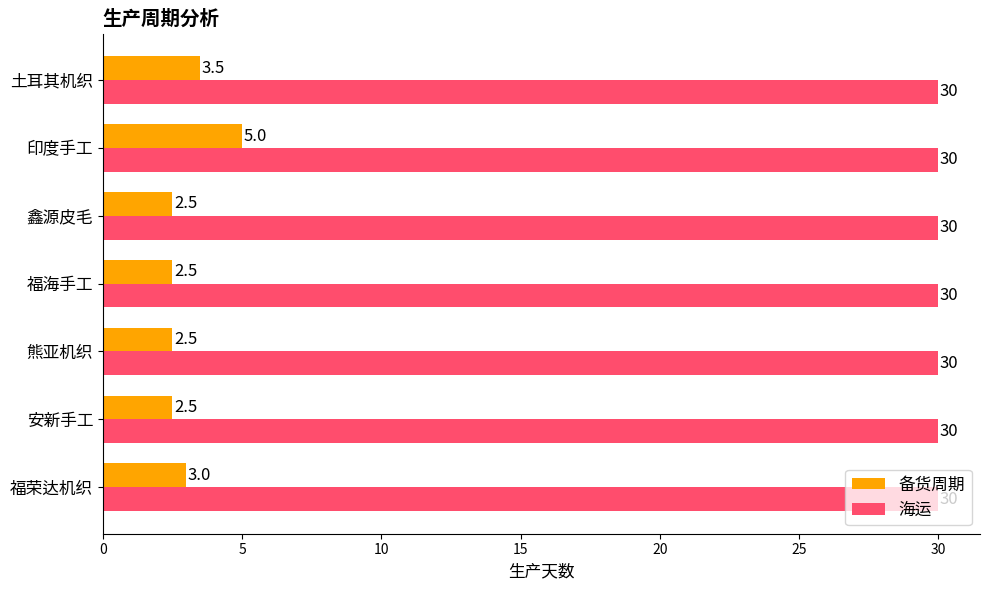

What are all the series names shown in the legend?

备货周期, 海运